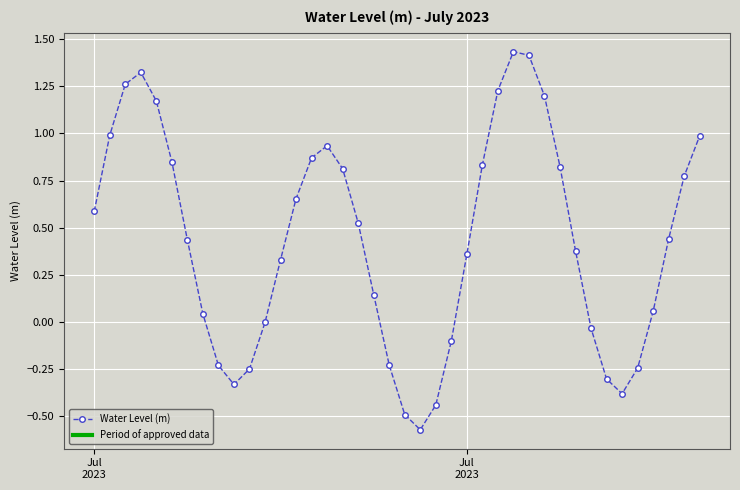

How many lines are shown in the chart?

1